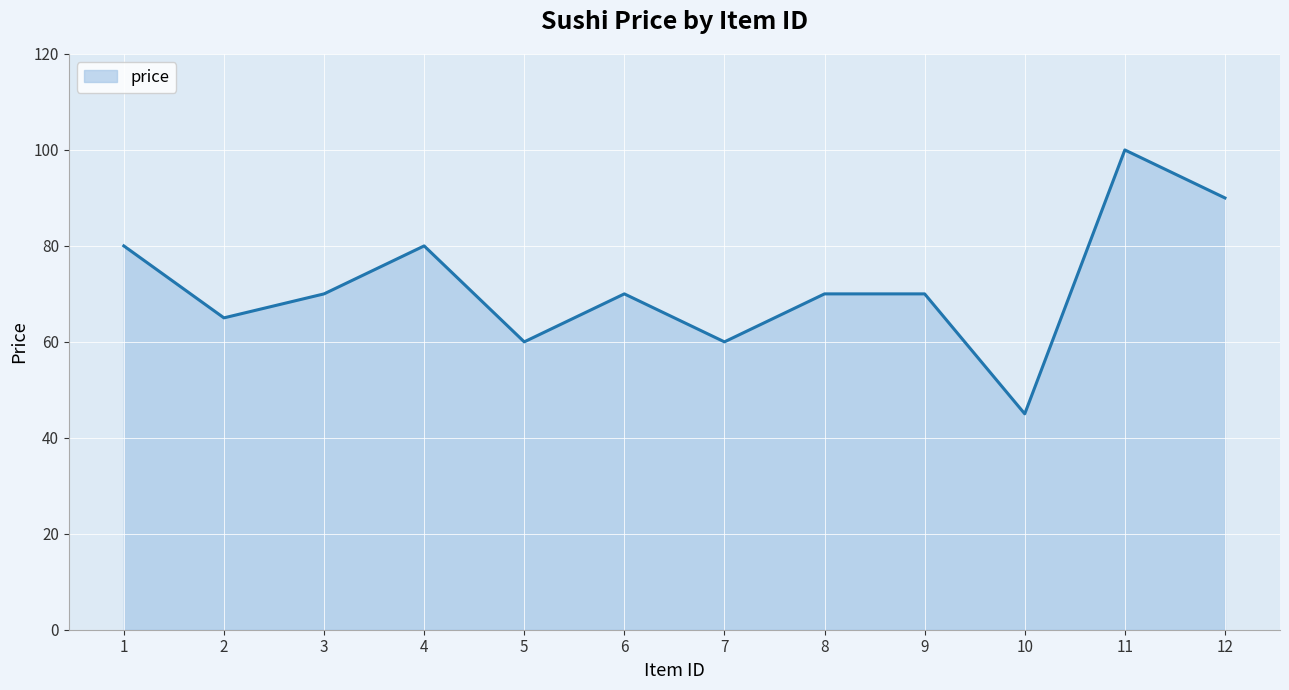

What is the change in value from 2 to 11?

+35